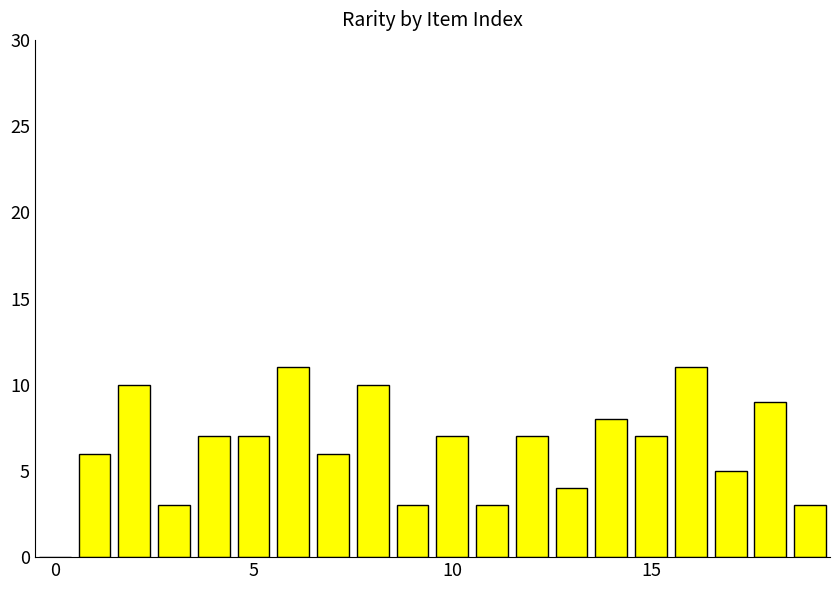

What is the greatest value displayed?

11